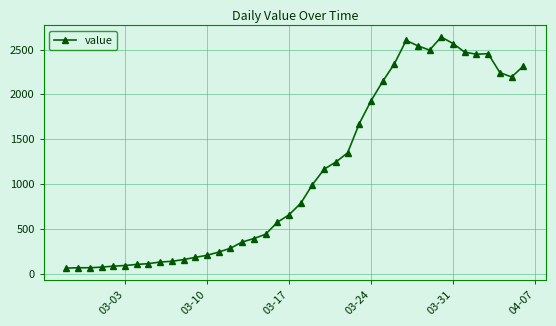

What is the value of the 30th point from the left?

2602